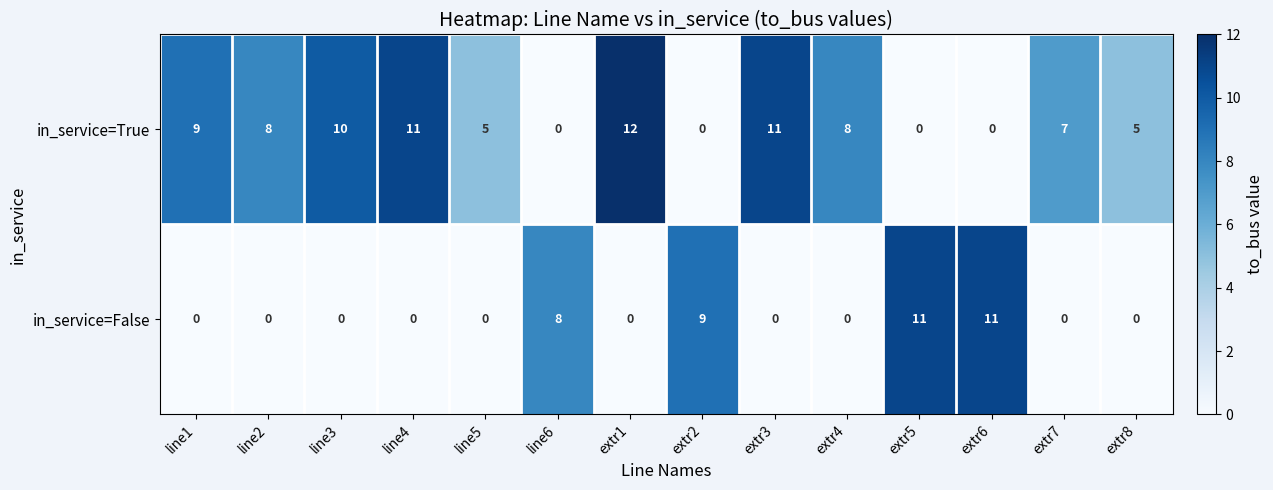

Reading right to left, what are all the values shown in this chart?

in_service=True: extr8=5	extr7=7	extr6=0	extr5=0	extr4=8	extr3=11	extr2=0	extr1=12	line6=0	line5=5	line4=11	line3=10	line2=8	line1=9
in_service=False: extr8=0	extr7=0	extr6=11	extr5=11	extr4=0	extr3=0	extr2=9	extr1=0	line6=8	line5=0	line4=0	line3=0	line2=0	line1=0